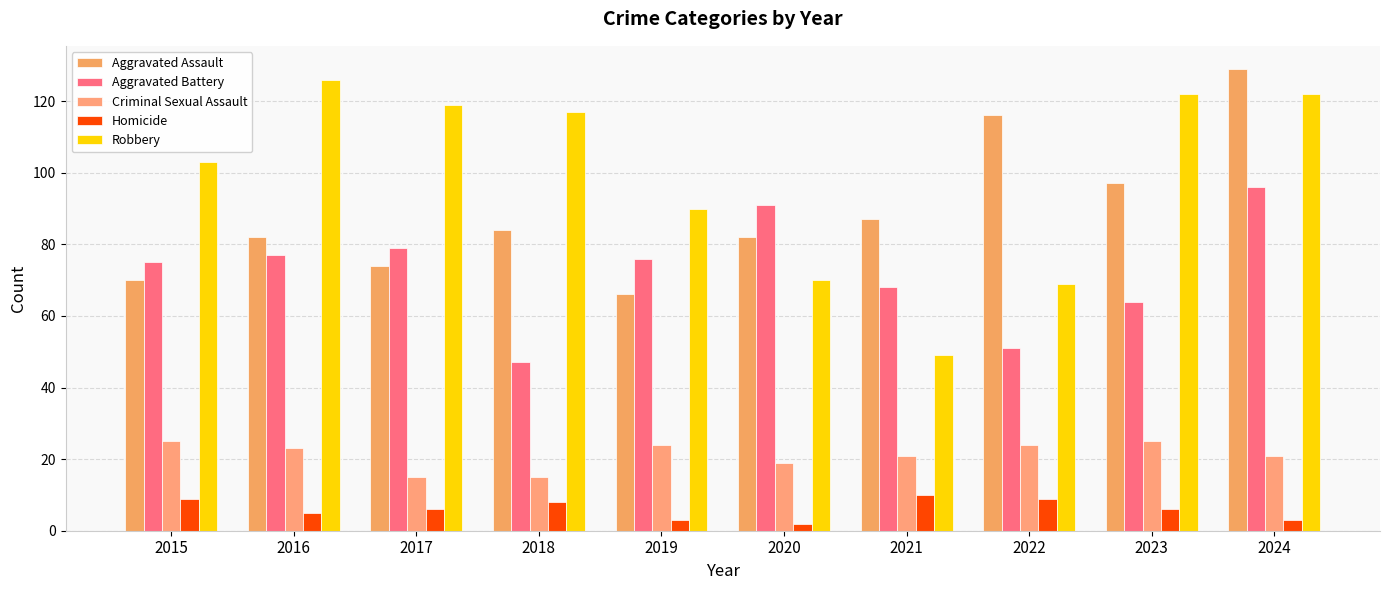

Count the number of categories in the chart.

10